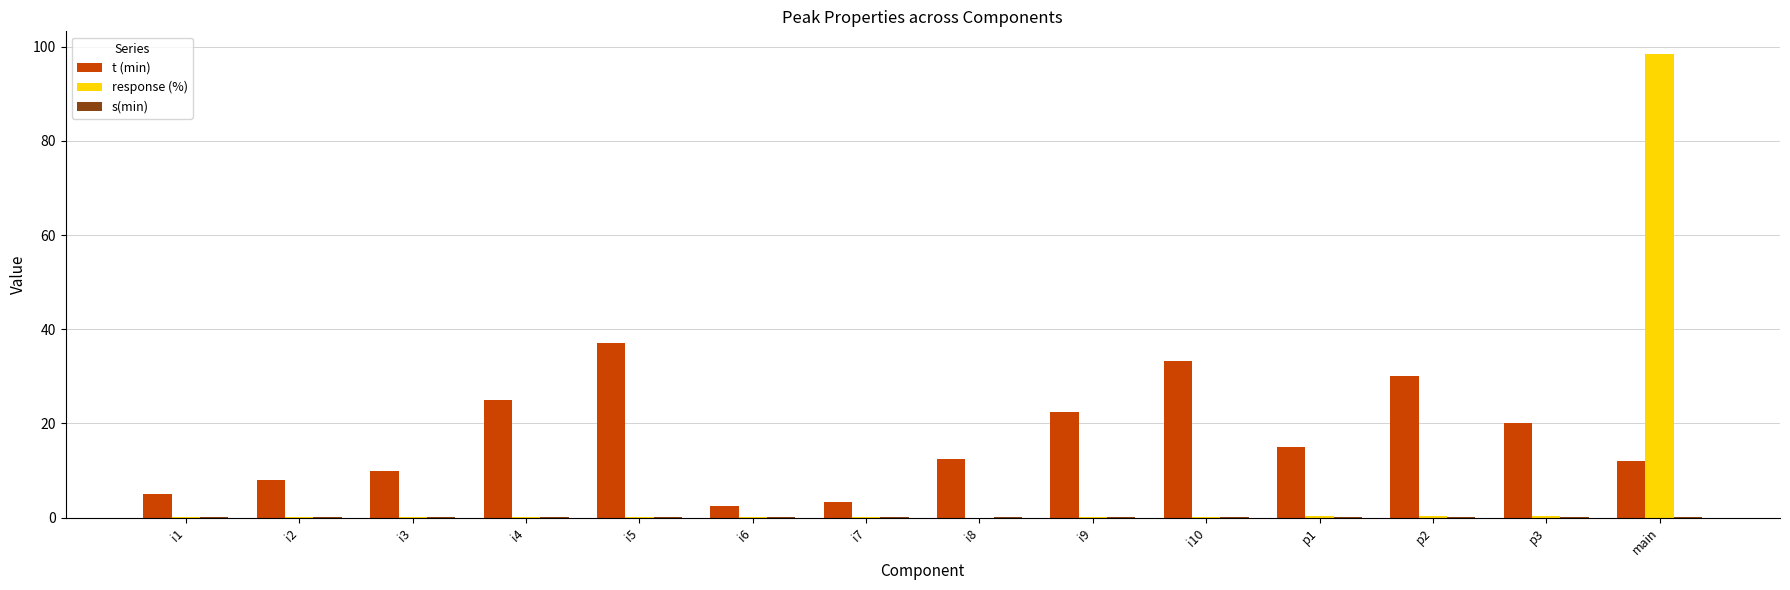

At which category is the sum across all series the highest?

main